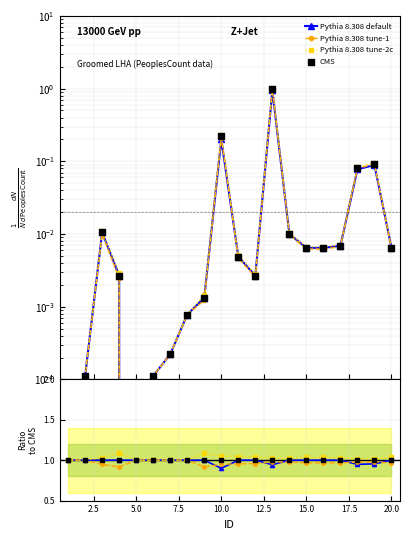

Is the value of Pythia 8.308 tune-1 at 2.5 greater than the value of CMS at 18?

No